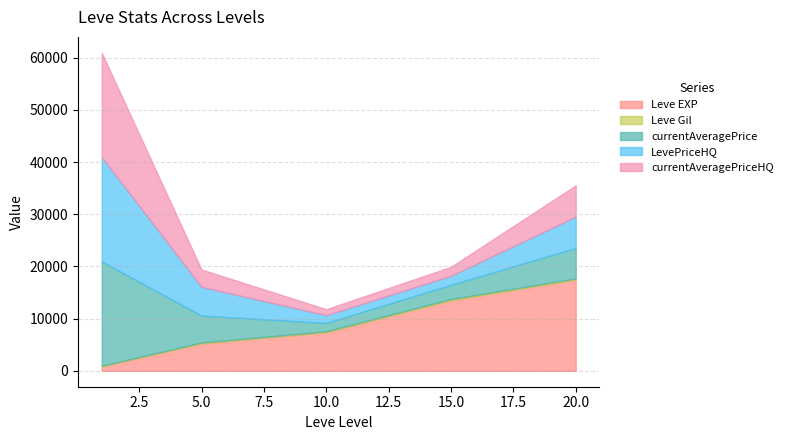

Which series ends up on top after the final intersection of currentAveragePriceHQ and currentAveragePrice?

currentAveragePriceHQ